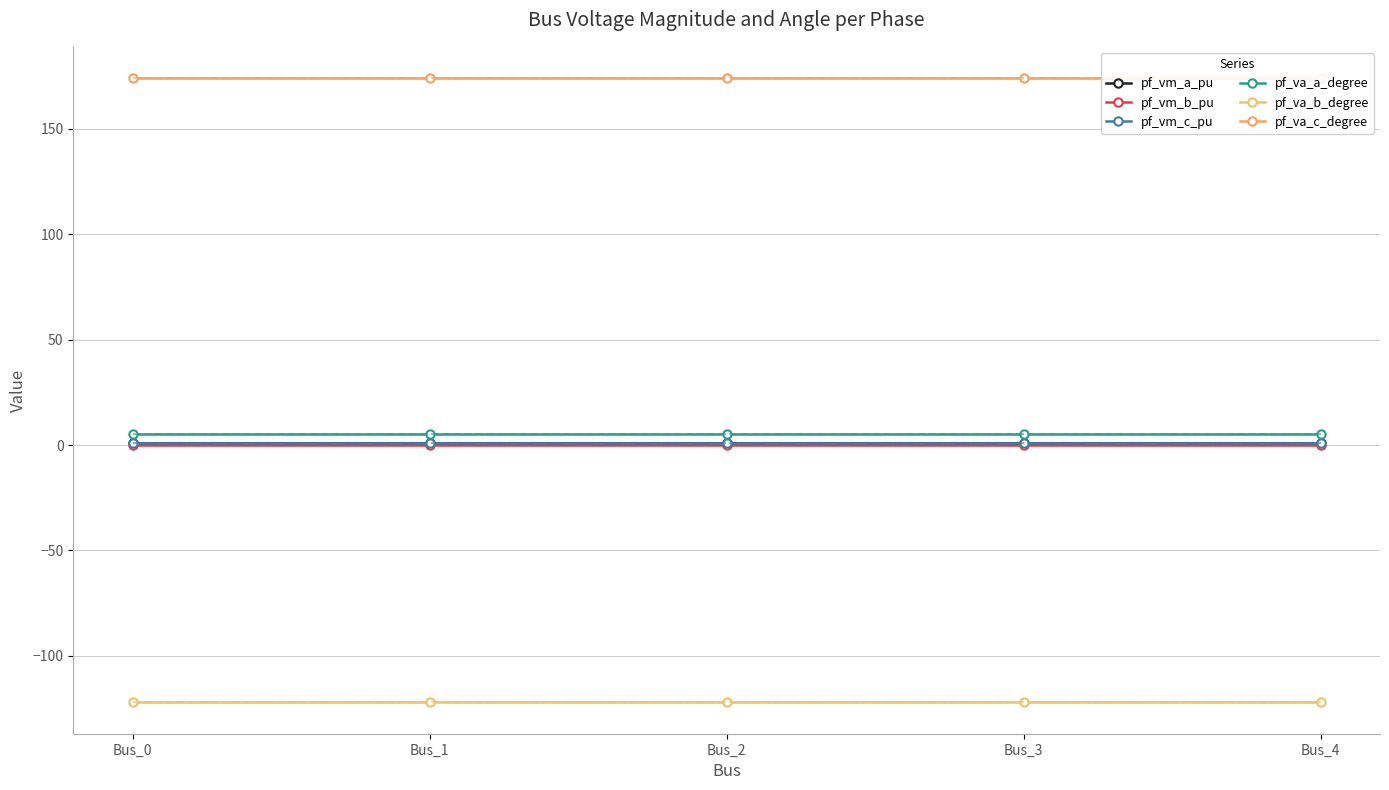

Does the chart have visible grid lines?

Yes